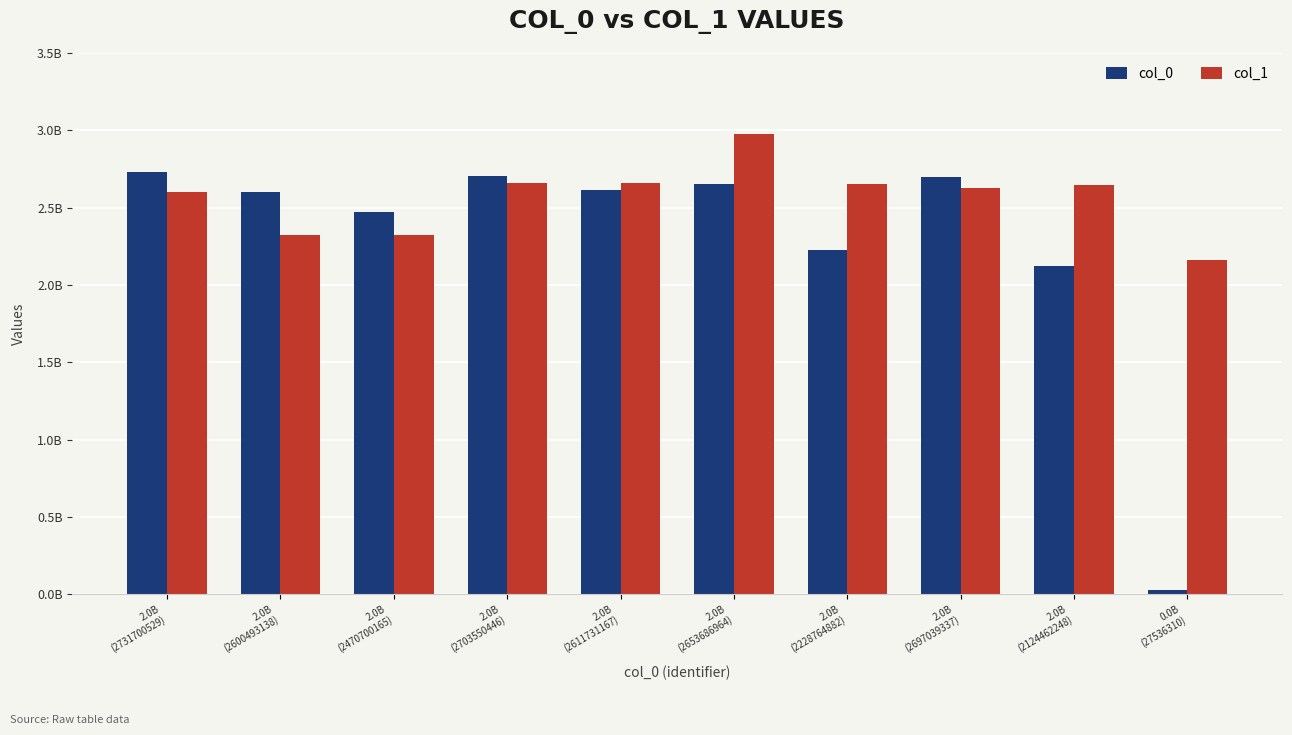

Are the bars horizontal?

No